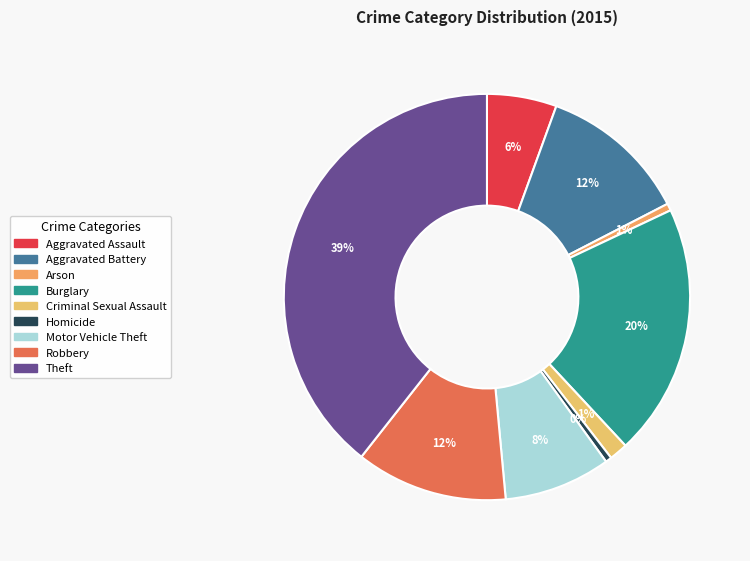

To the nearest percent, what is the difference between the Aggravated Battery and Aggravated Assault slice percentages?

6%